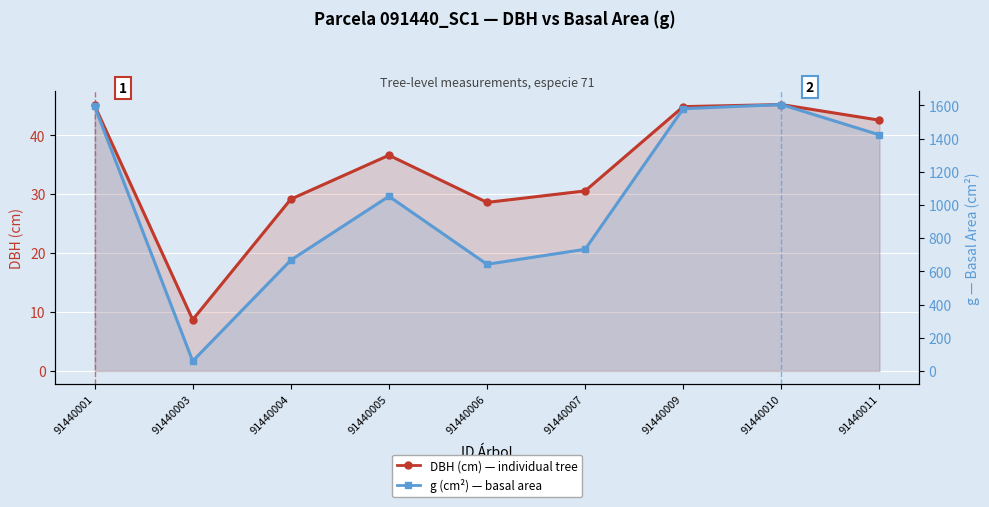

How many distinct data groups are displayed?

2